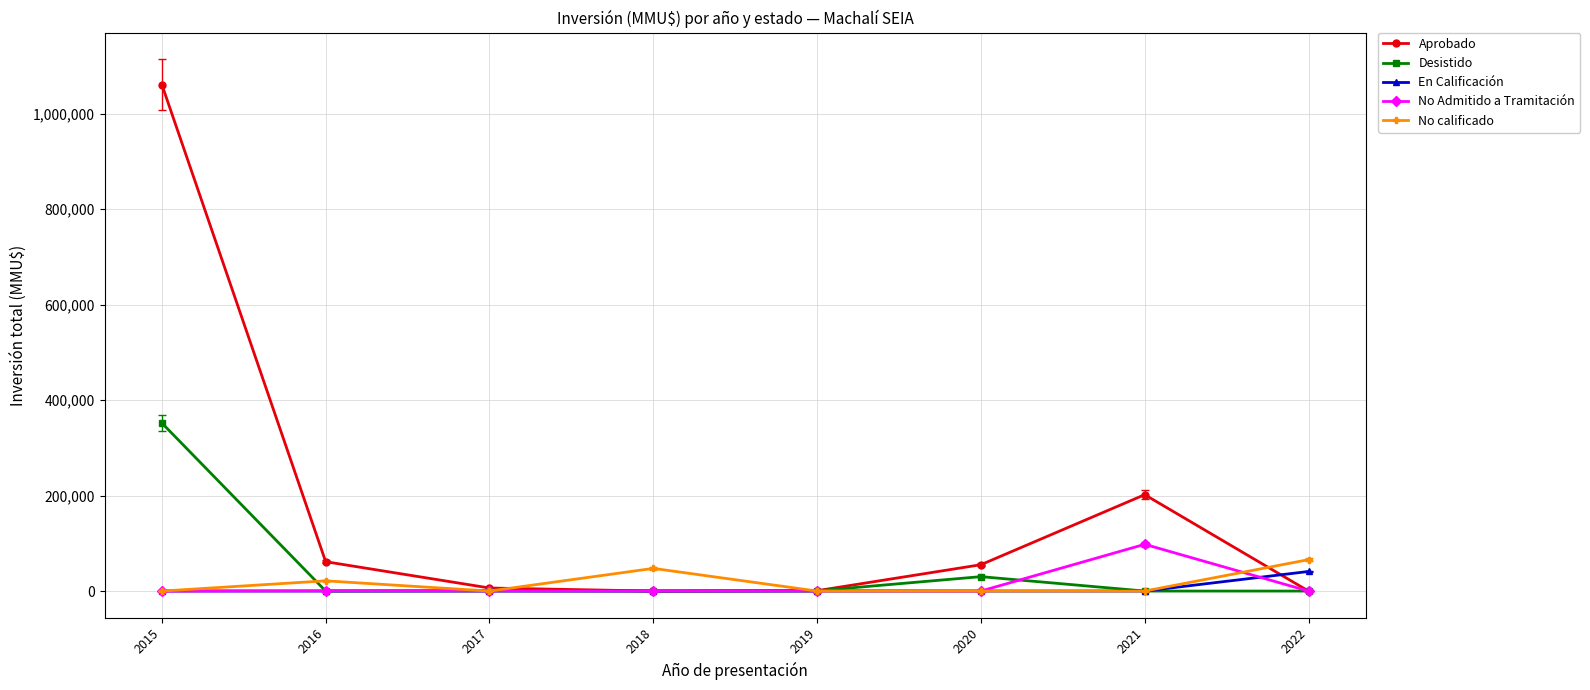

What is the greatest value displayed?

1061000